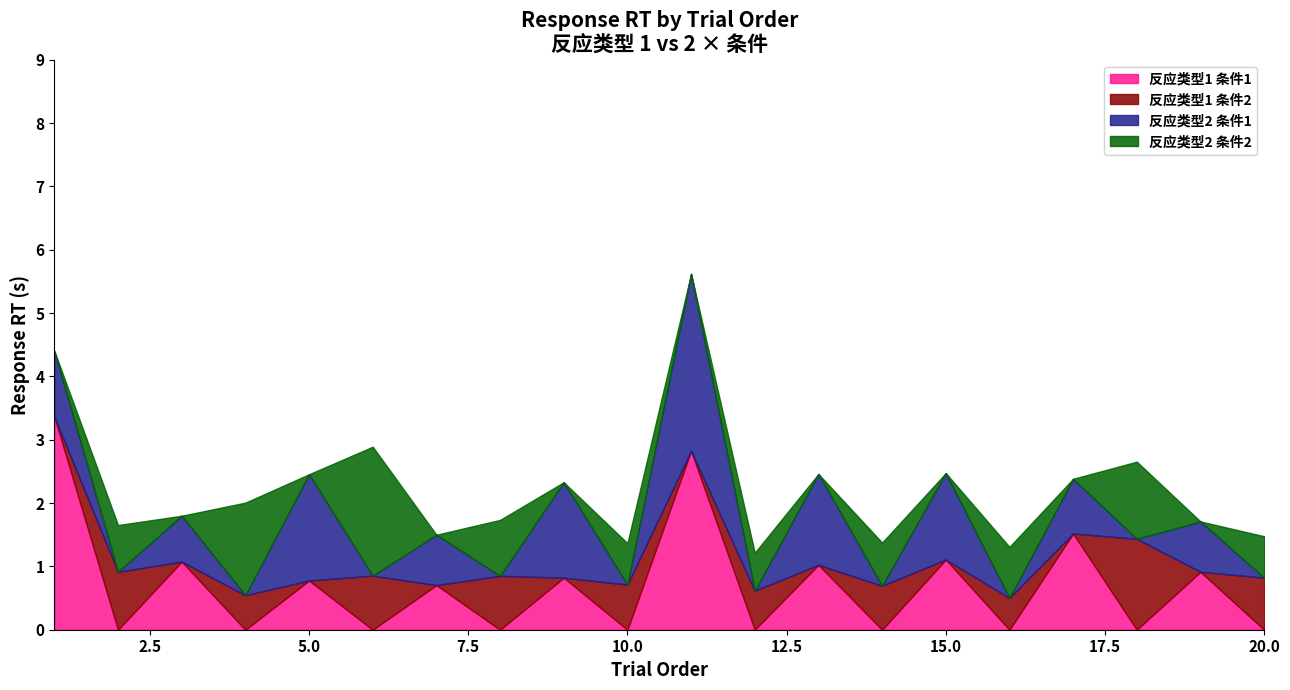

True or false: 反应类型 1 - corr_mean and 反应类型 2 - corr_mean cross at least once.

False